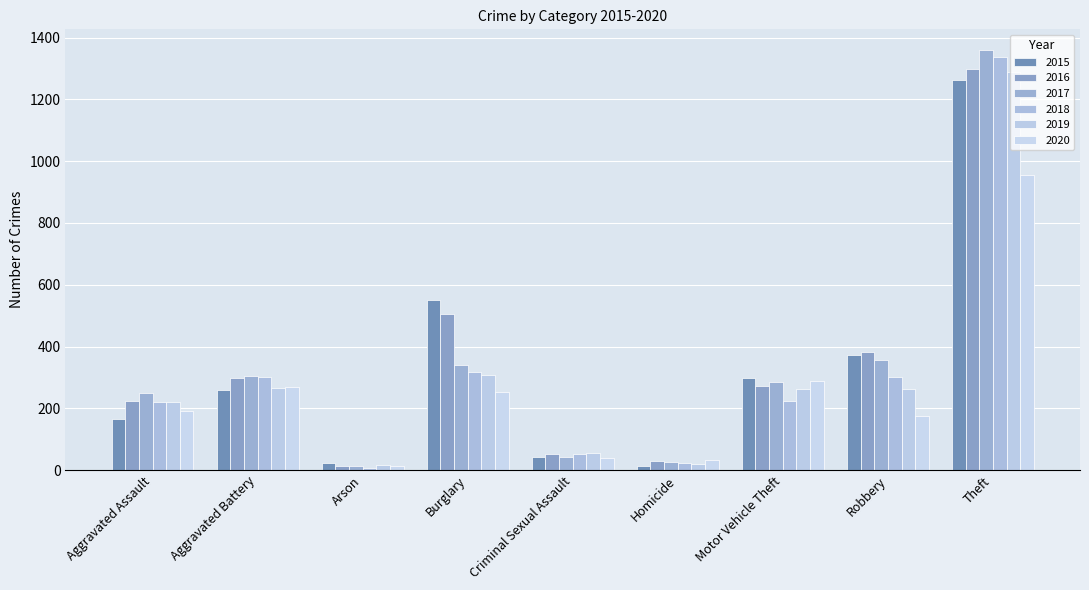

How many bars are there in total?

54